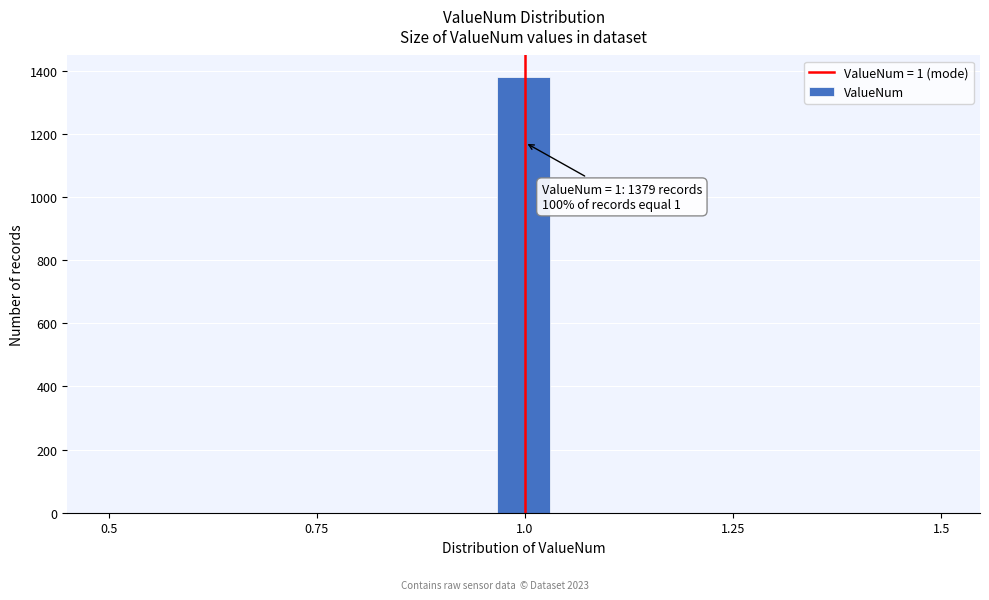

Read against the x-axis, roughly where is the centre of the tallest bar?

1.00